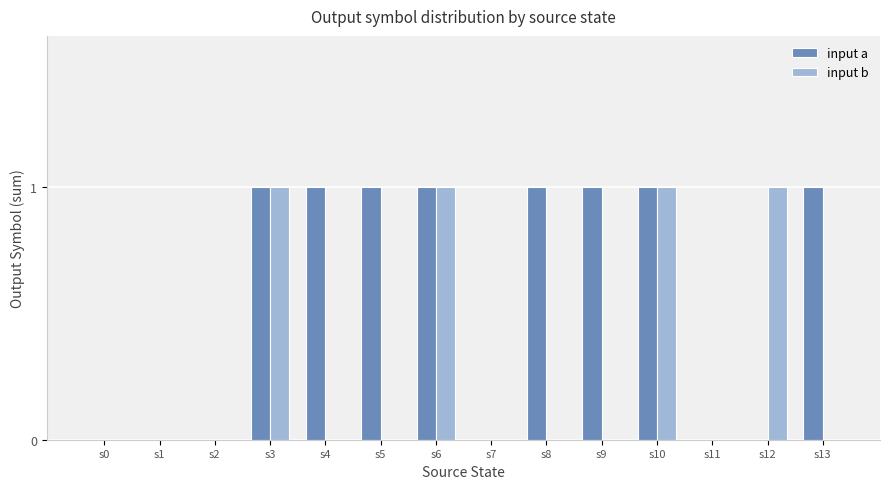

Is the value of input a at s5 greater than the value of input b at s2?

Yes